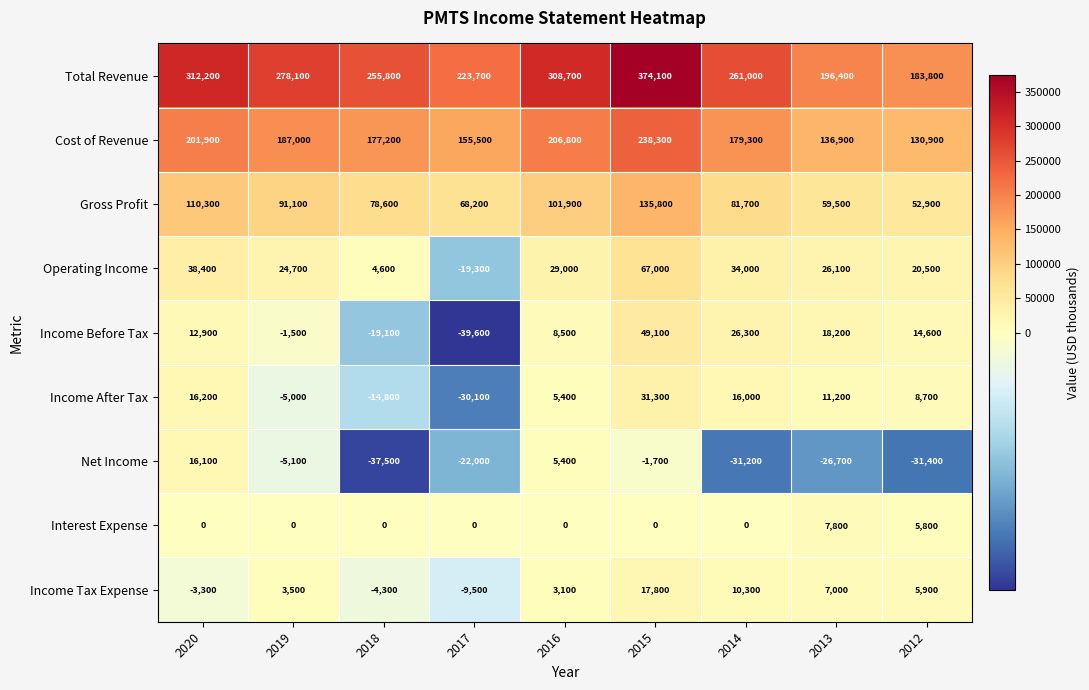

Which series has the widest spread of values?

Total Revenue